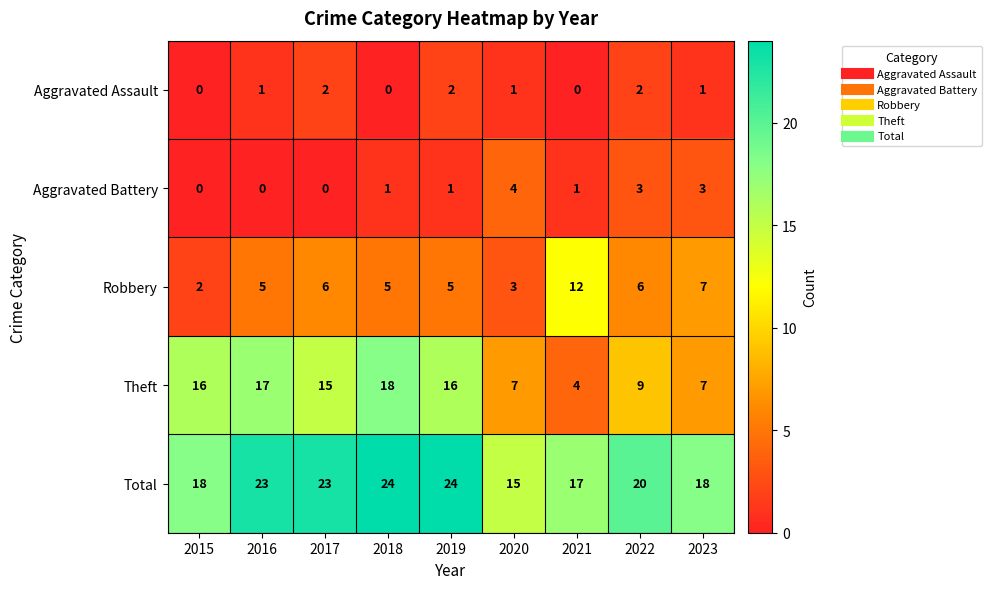

Which series has the widest spread of values?

Theft